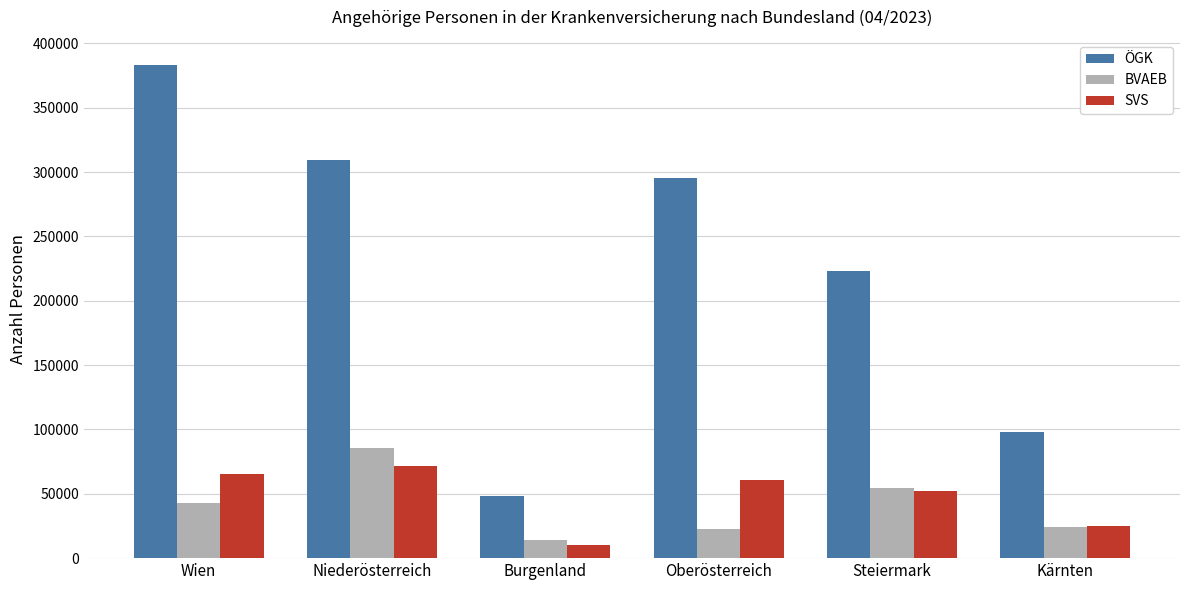

Are the bars horizontal?

No